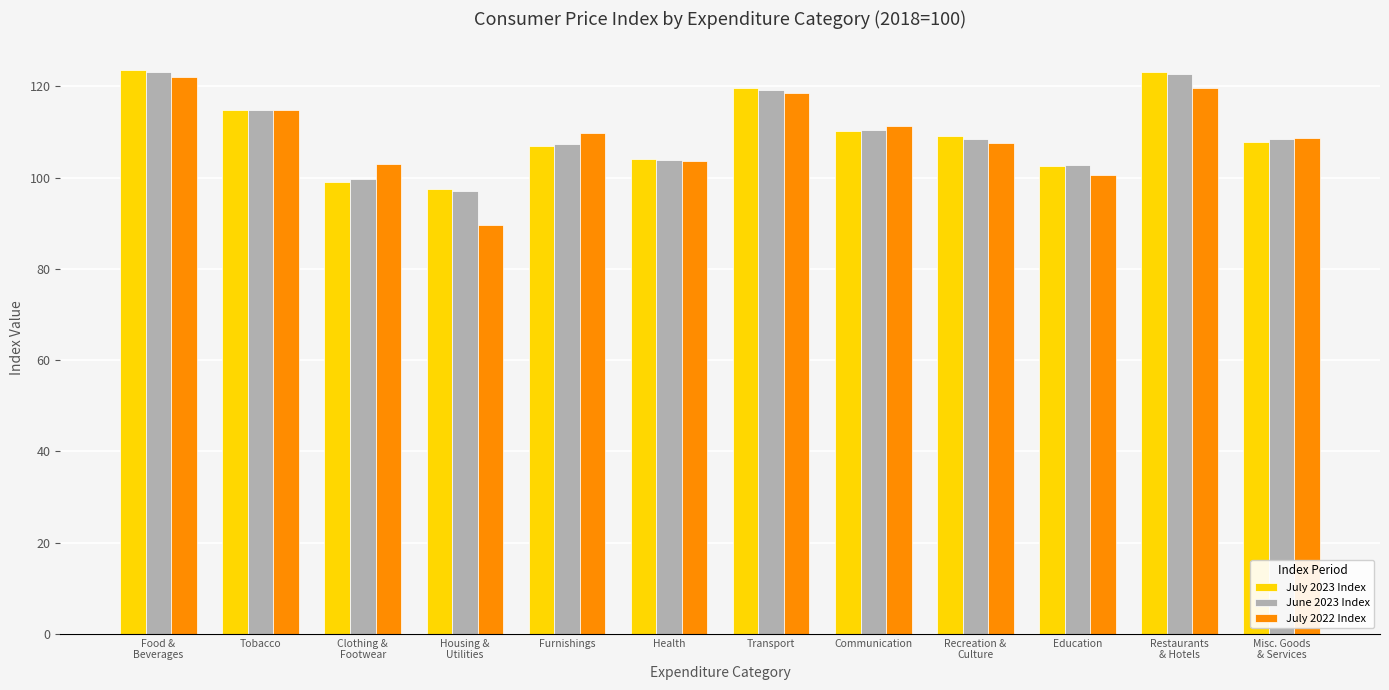

What is the total value across all series at Transport?

357.6